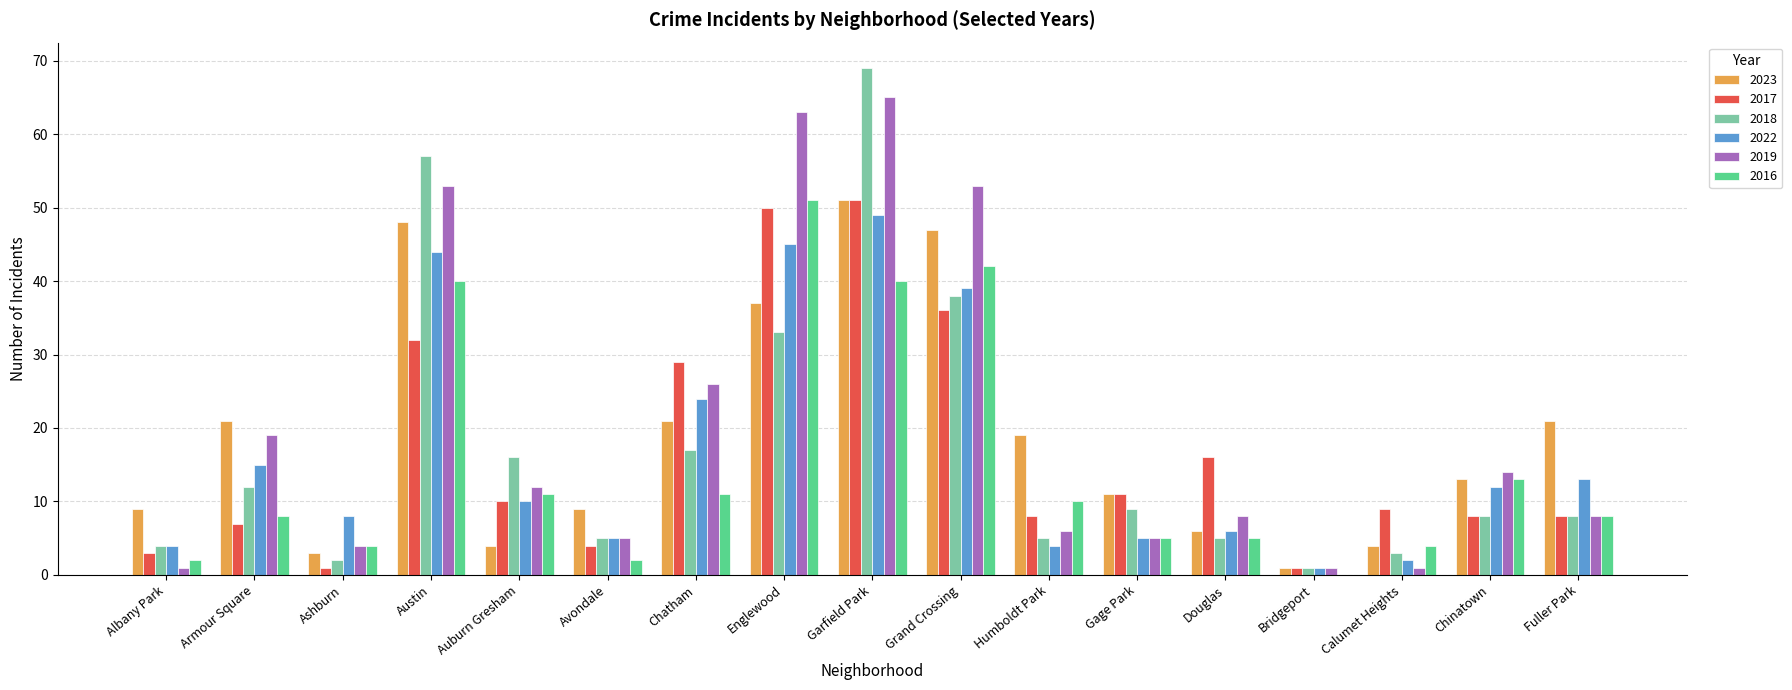

Where is 2022 nearest to the value 25?

Chatham